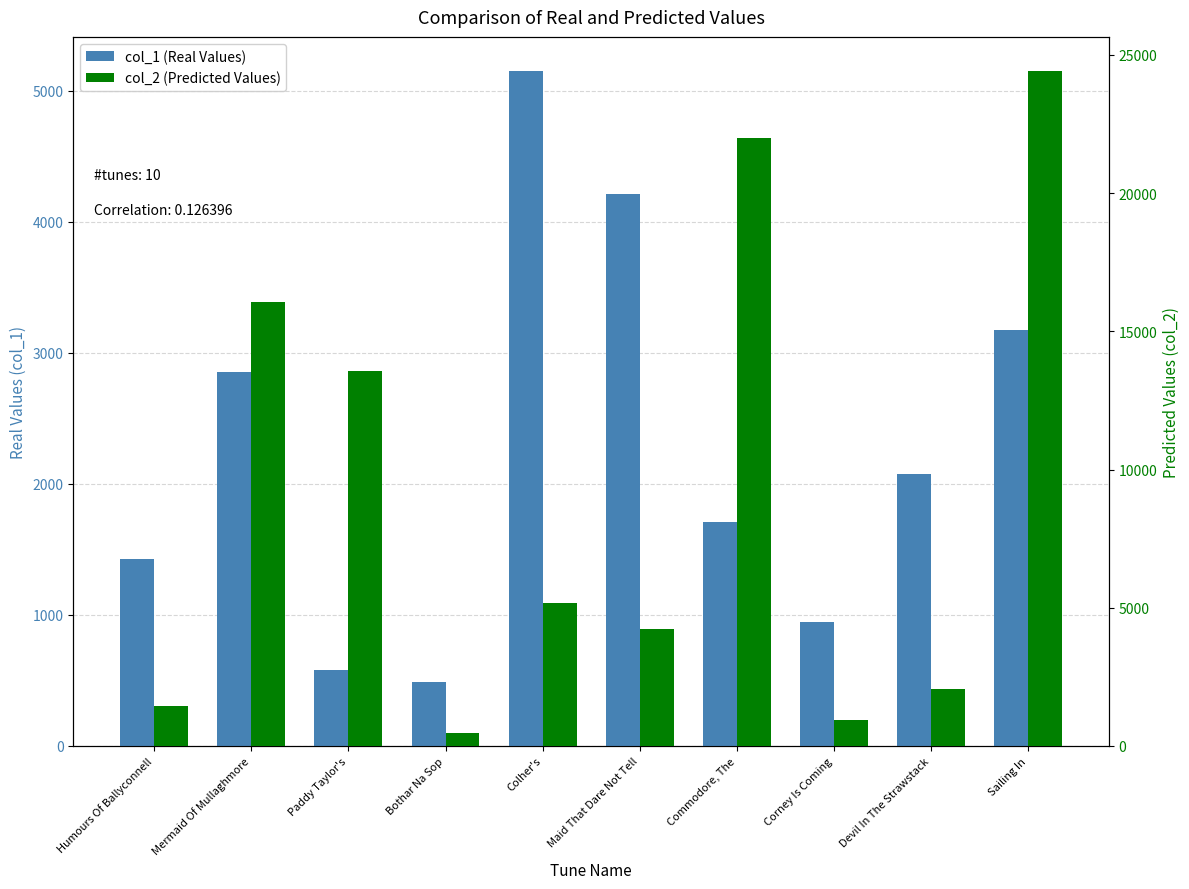

How many groups of bars are there?

10